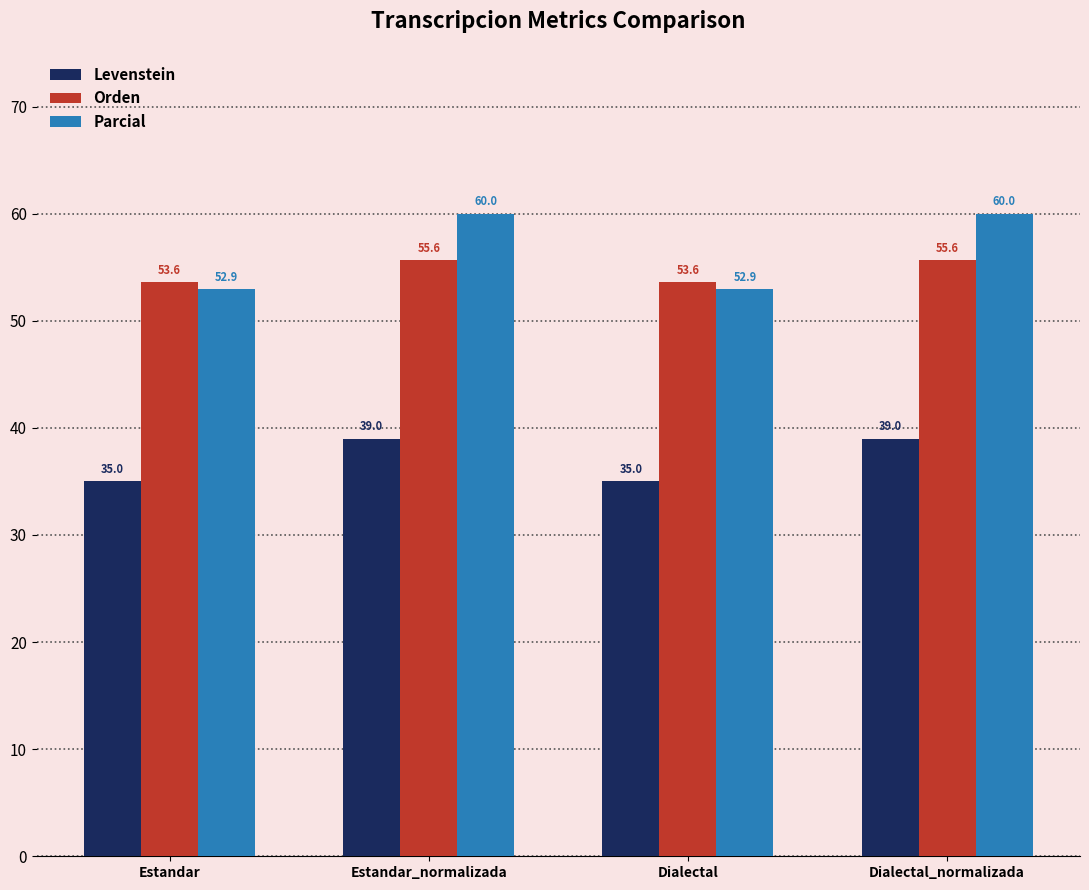

What is the total value across all series at Estandar?

141.5